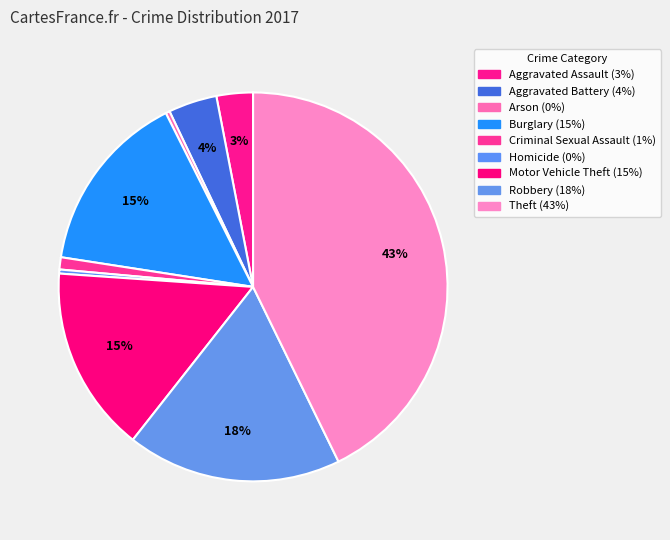

Is there any slice that represents more than half of the pie?

No